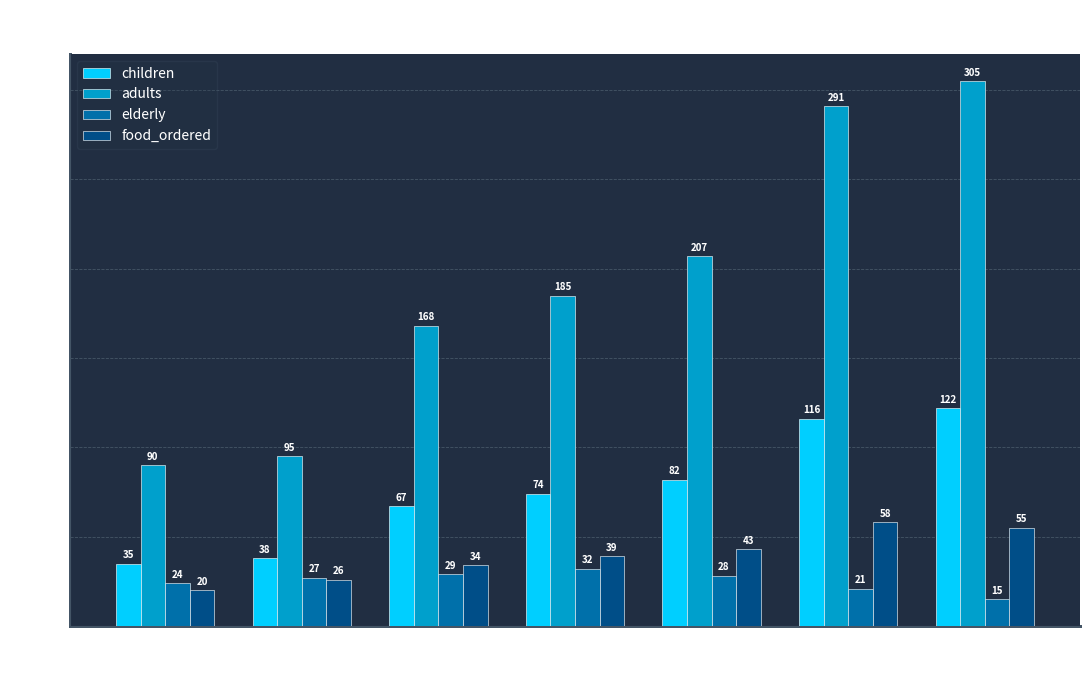

At how many categories does at least one series exceed 133?

5